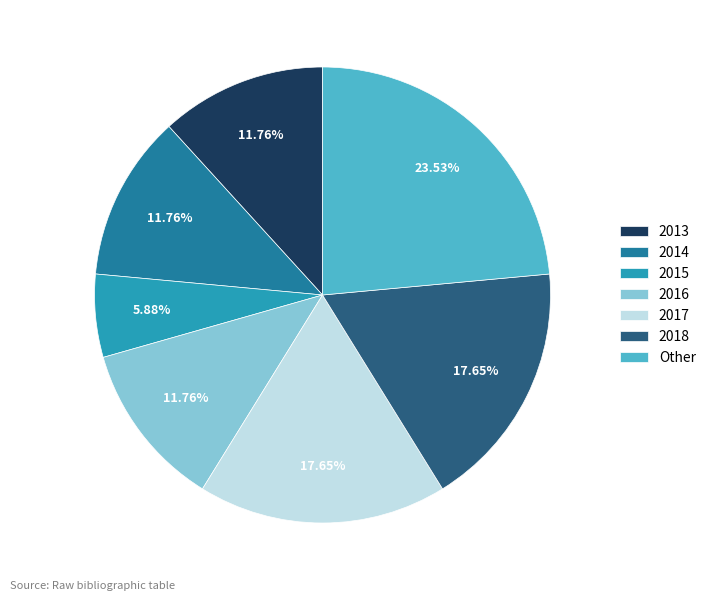

Combined, do Other and 2013 account for over 50%?

No